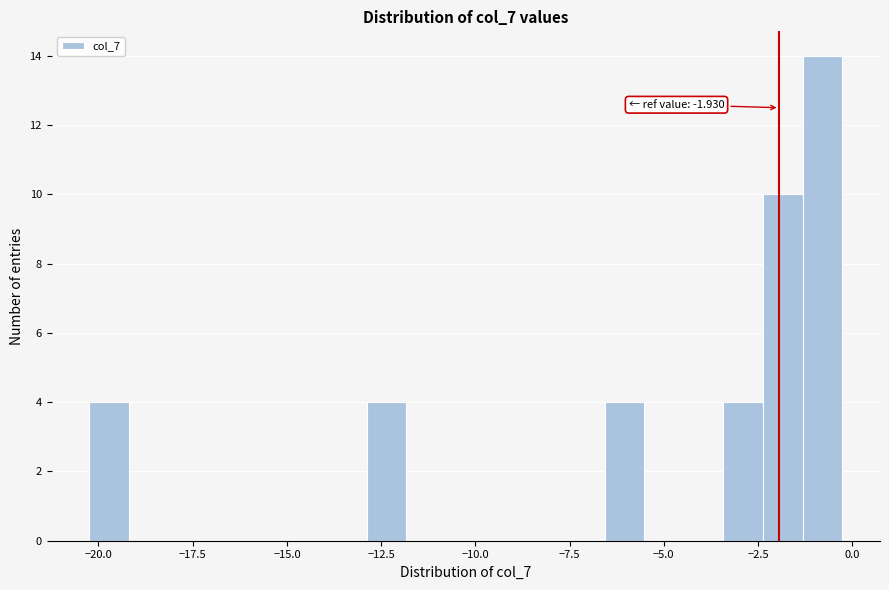

Read against the x-axis, roughly where is the centre of the tallest bar?

-1.0